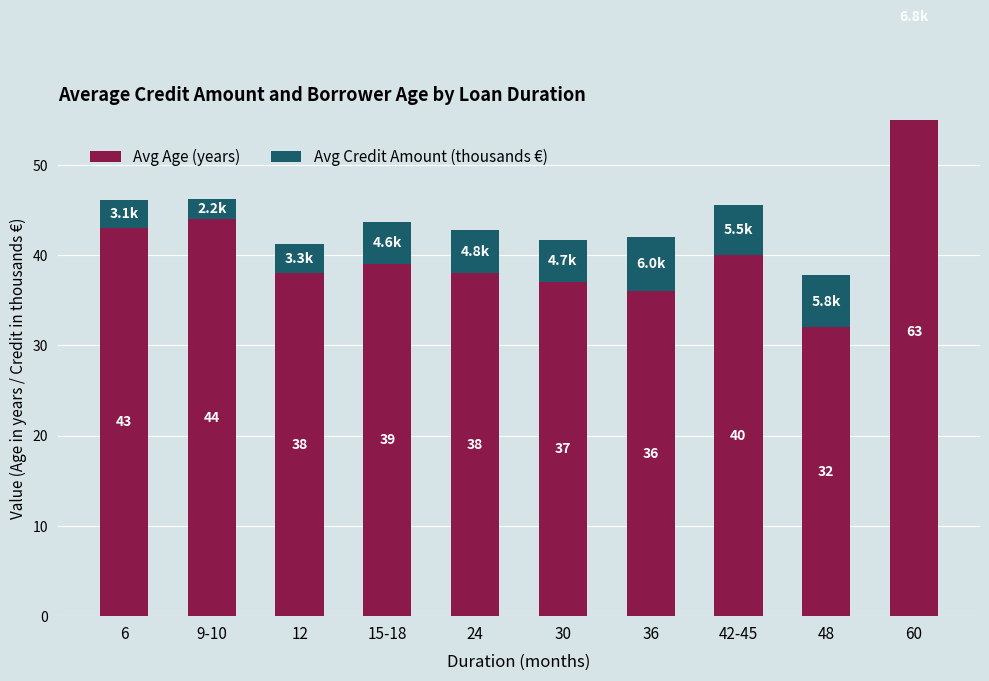

At which label does Avg Age (years) reach its minimum?

48